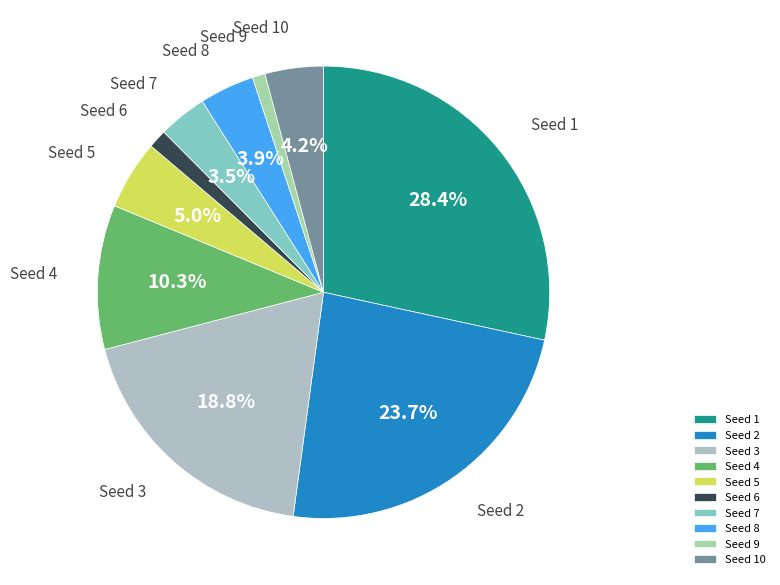

Between Seed 6 and Seed 4, which is larger?

Seed 4